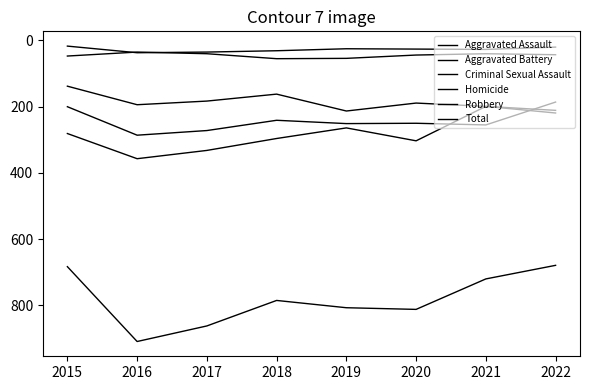

List the labels in order of Total value, largest first.

2016, 2017, 2020, 2019, 2018, 2021, 2015, 2022